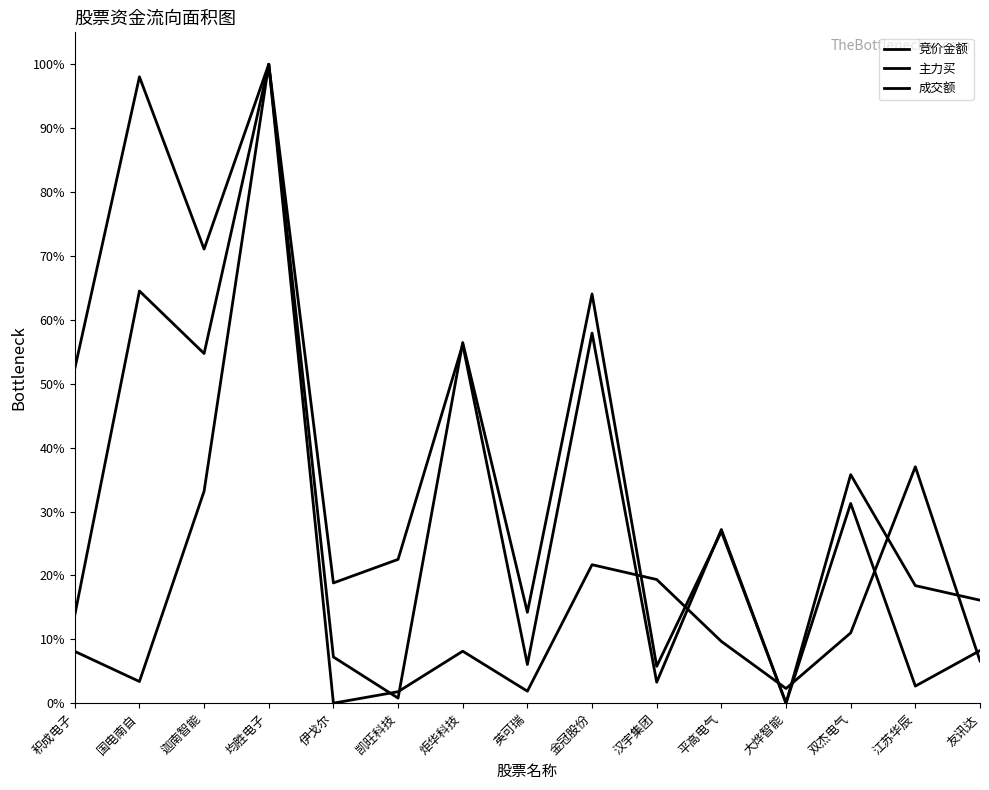

True or false: 成交额 has more than 2 points higher than both neighbors.

True